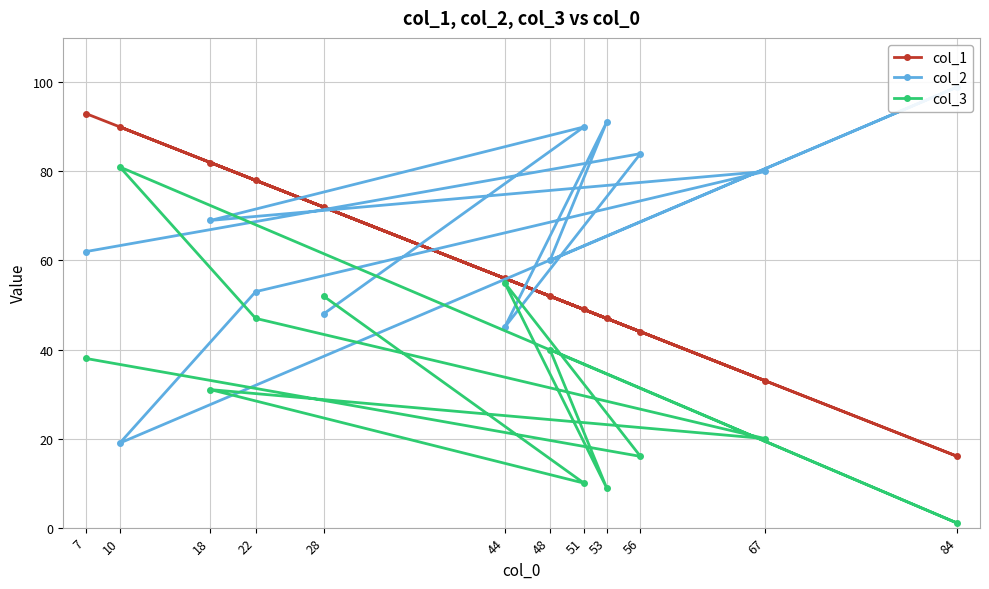

Which category has the highest value in the col_2 series?

84